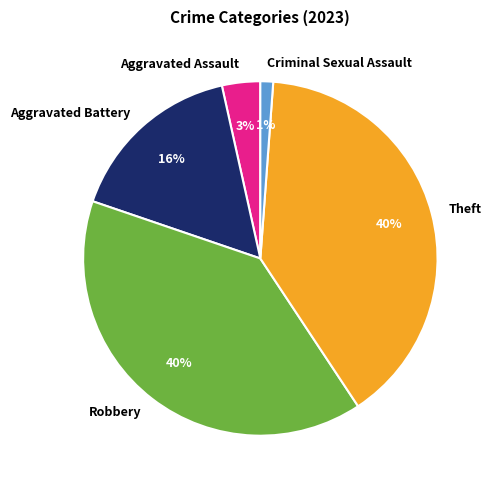

To the nearest percent, what is the combined percentage of Criminal Sexual Assault and Aggravated Battery?

17%